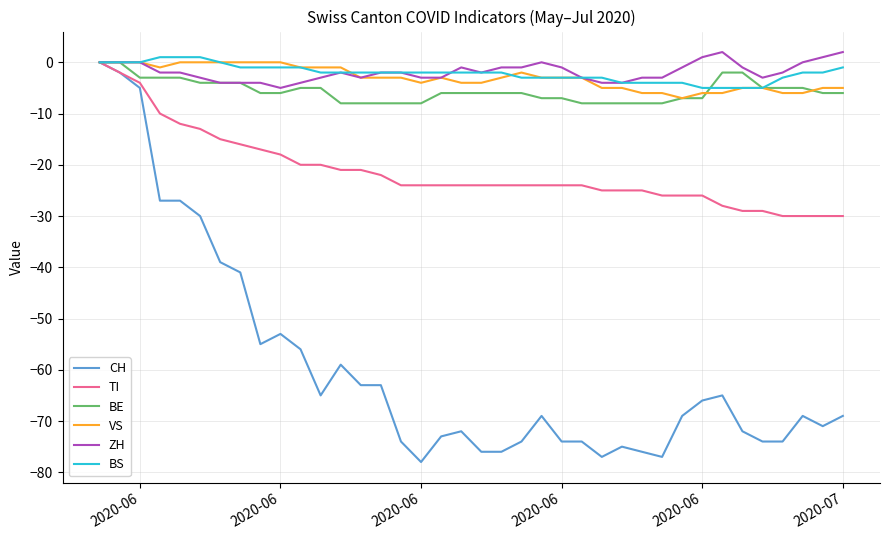

Which series has the widest spread of values?

CH